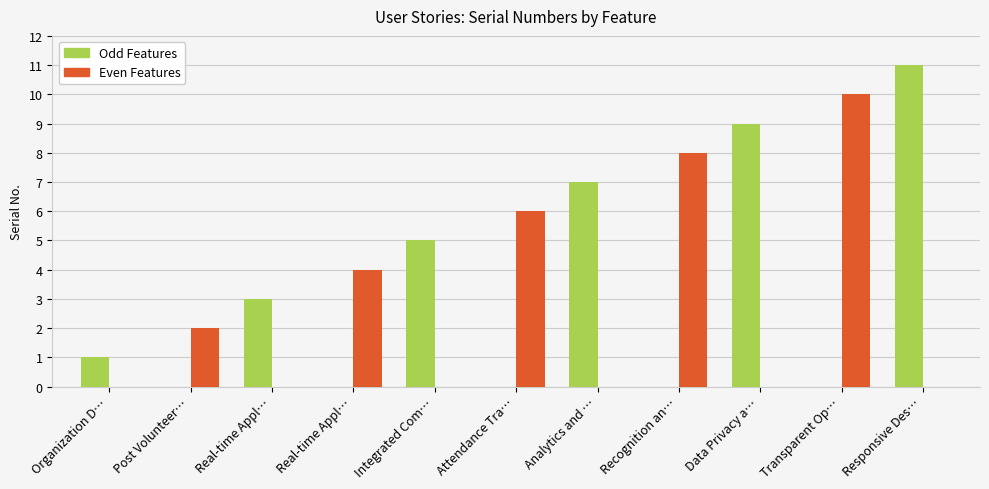

Which series changed the most between Post Volunteer… and Real-time Appl…?

Odd Features